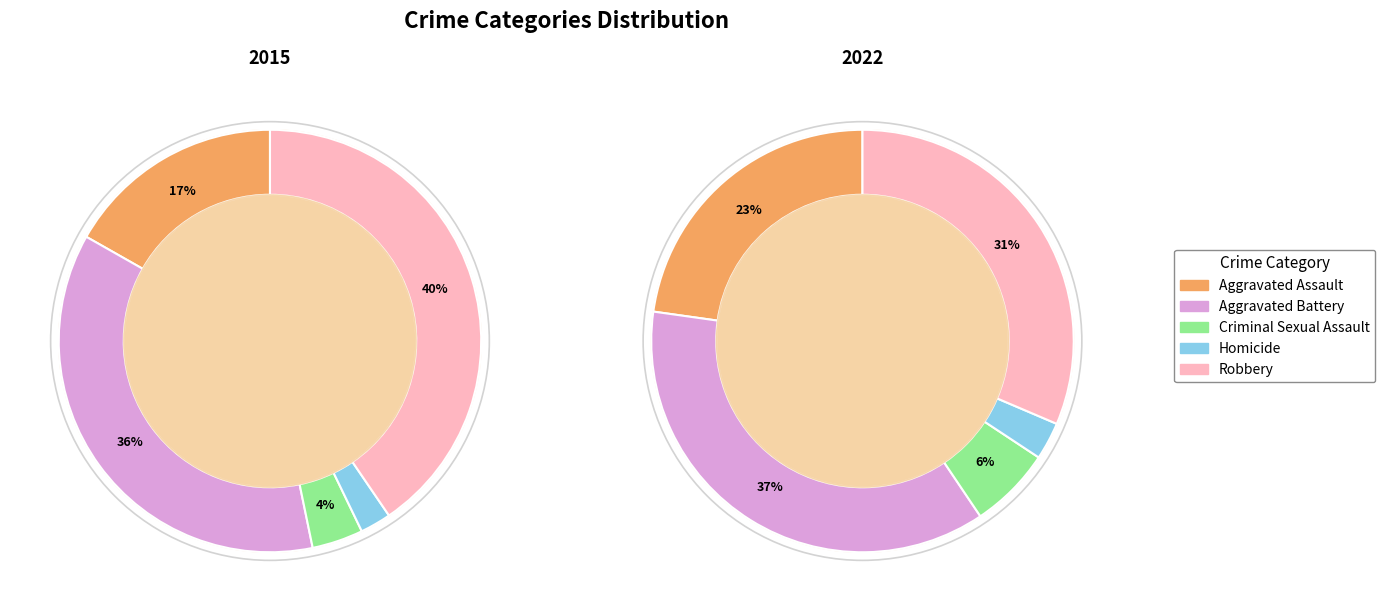

Is it true that Aggravated Assault is 2% of the pie?

False